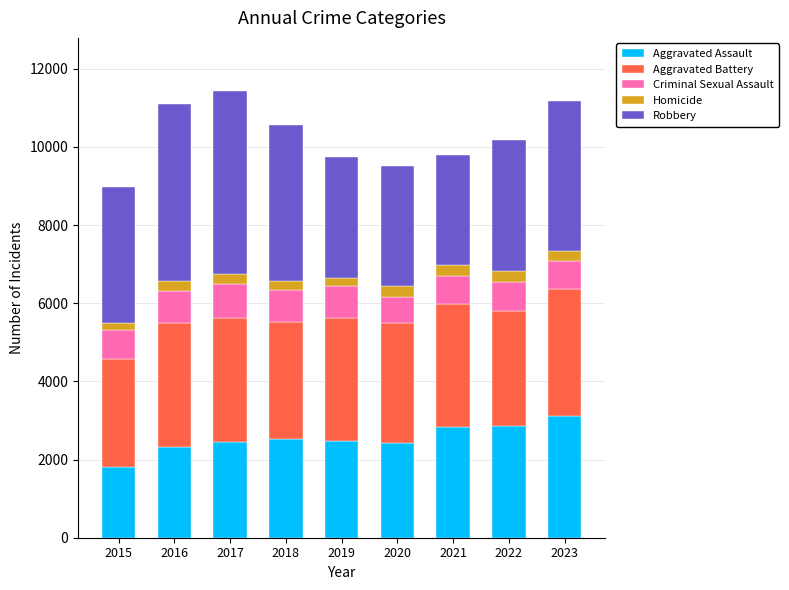

What is the highest value of the Aggravated Assault series?

3111